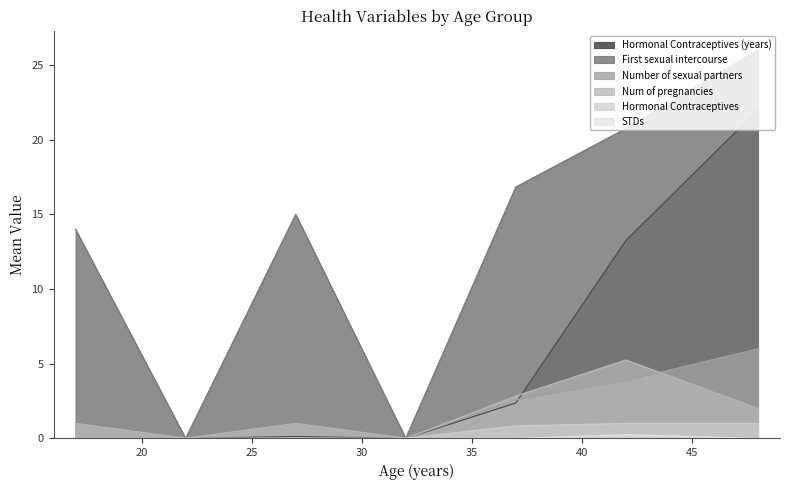

Where does the Num of pregnancies series first go above 3?

39